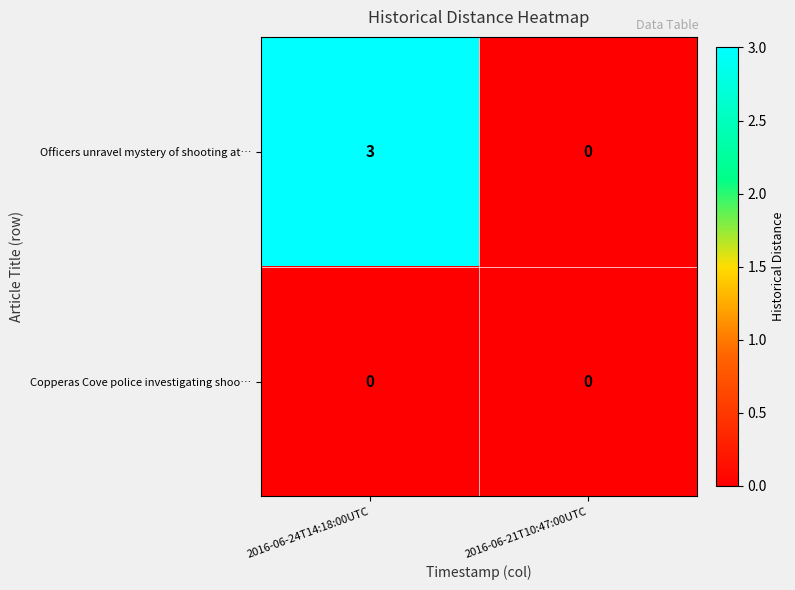

List the series in order of their overall mean, highest first.

Officers unravel mystery of shooting at…, Copperas Cove police investigating shoo…